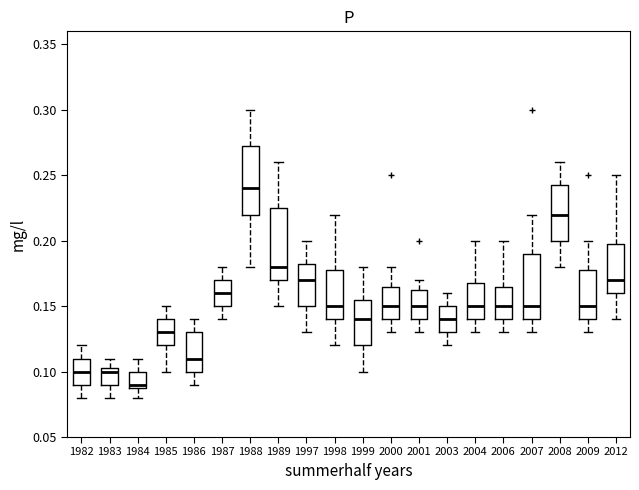

Where does the median line of the box at x = 1983 sit on the y-axis? The values are not printed on the chart, so give them approximately, as read against the axis.

0.100